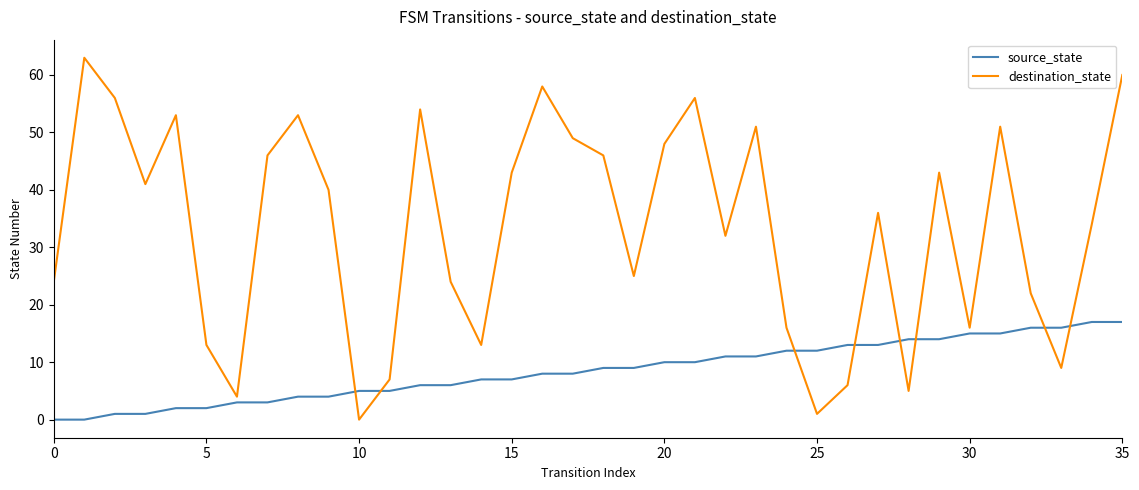

True or false: destination_state and source_state cross at least once.

True